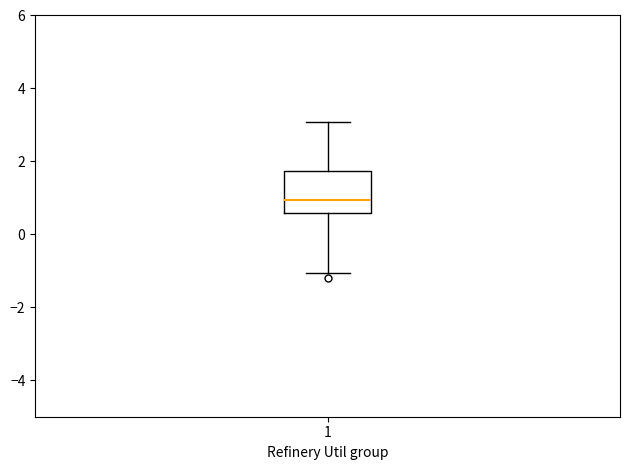

Transcribe this box plot: give where the median line is, the range the box spans, and where the two whiskers end, as read against the y-axis. The values are not printed on the chart, so give them approximately, as read against the axis.

median 1.0, box 0.6 to 1.8, whiskers -1.0 to 3.0